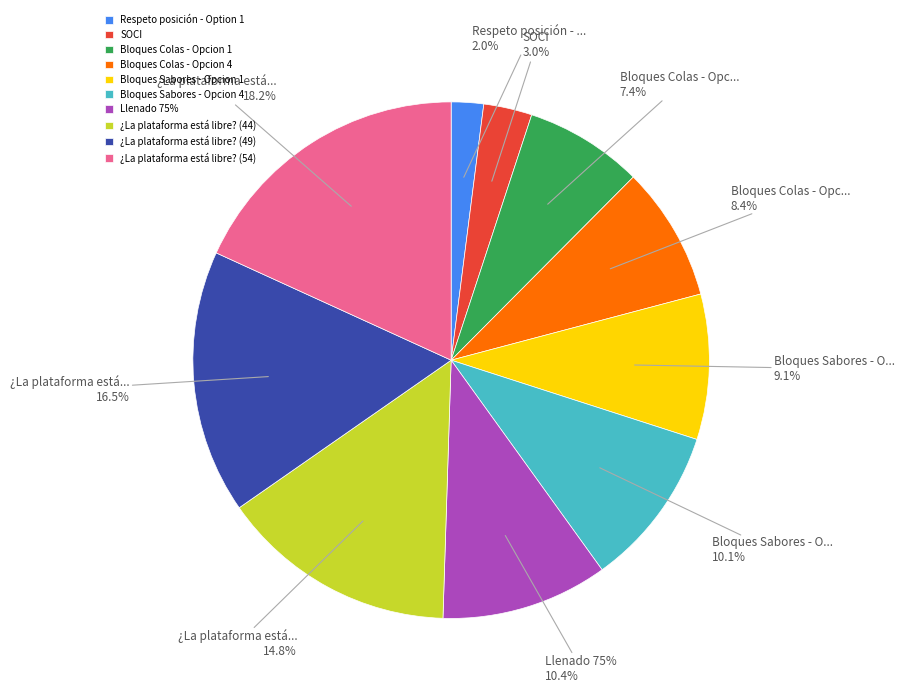

What is the change in value from Llenado 75% to ¿La plataforma está libre? (49)?

+18